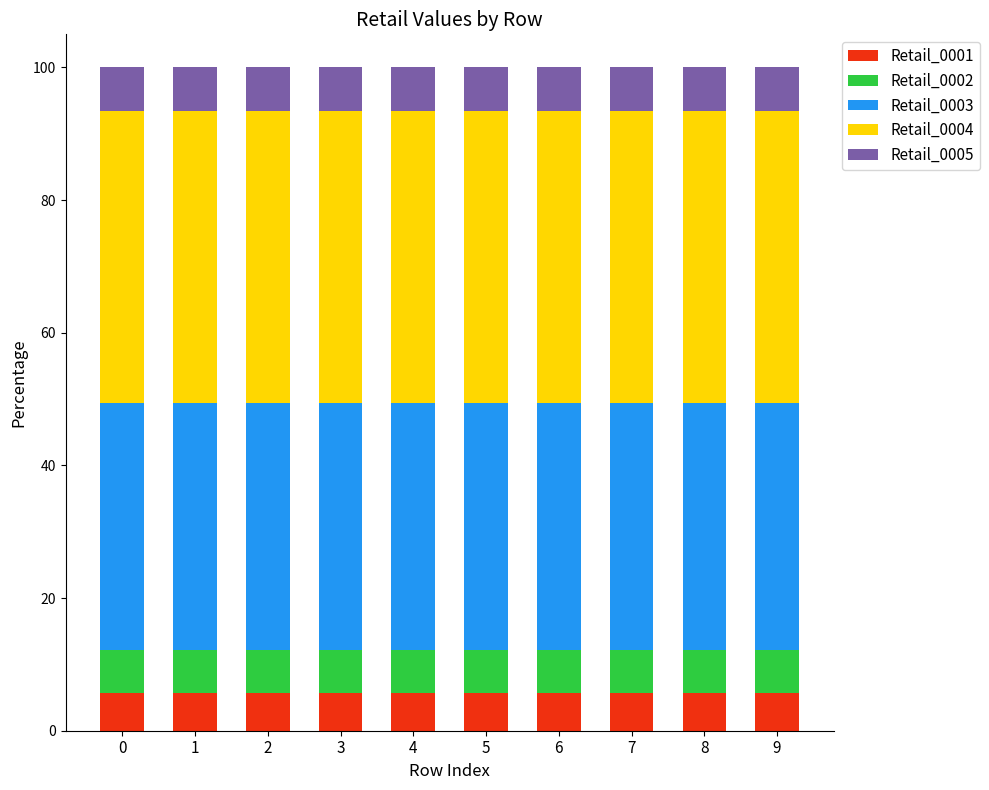

The Retail_0001 series shows 1.6 at 0. True or false?

False